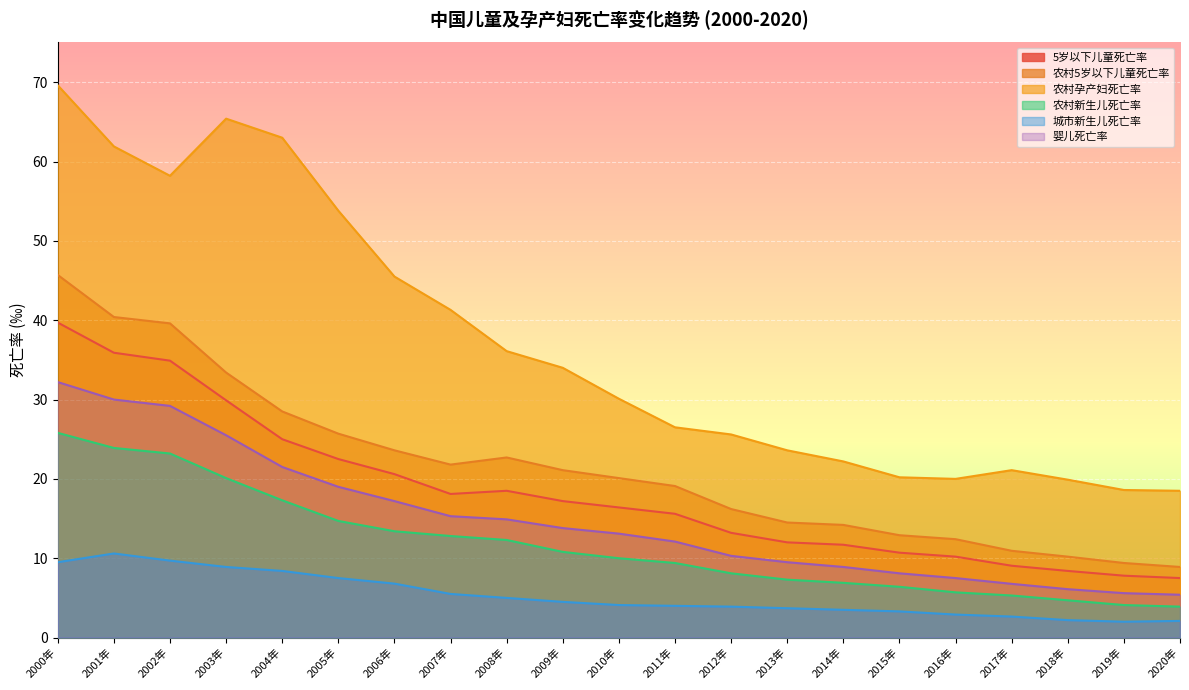

How many values in the 婴儿死亡率 series are below 13?

10